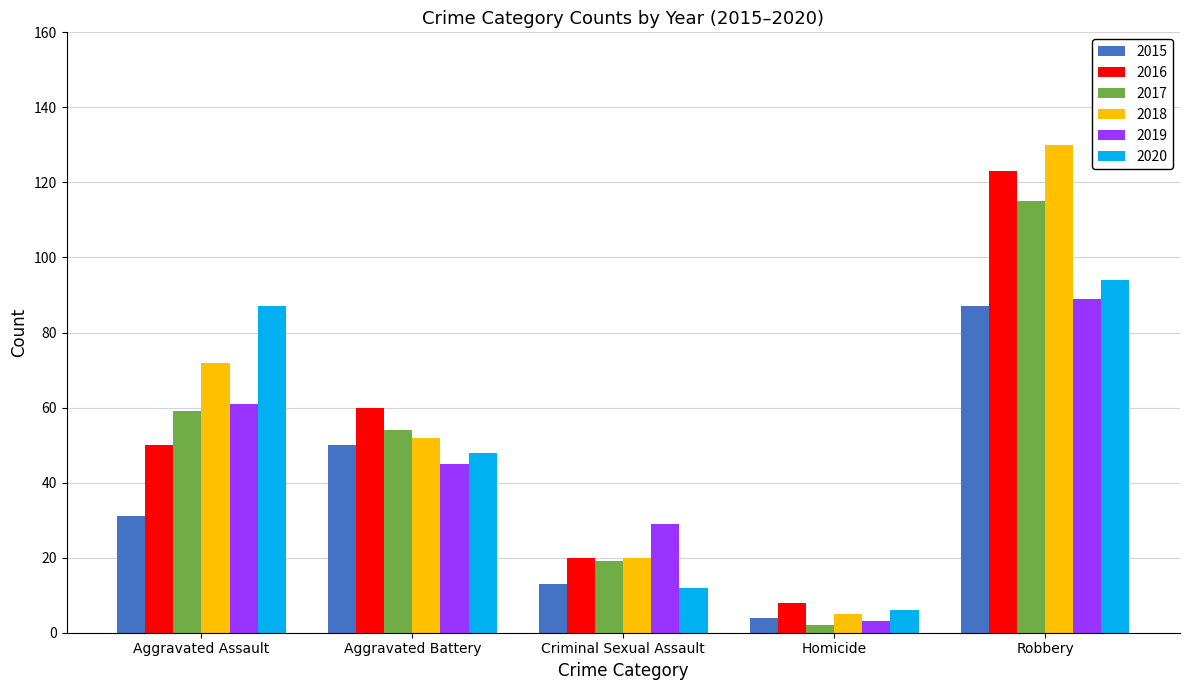

What is the smallest value displayed?

2